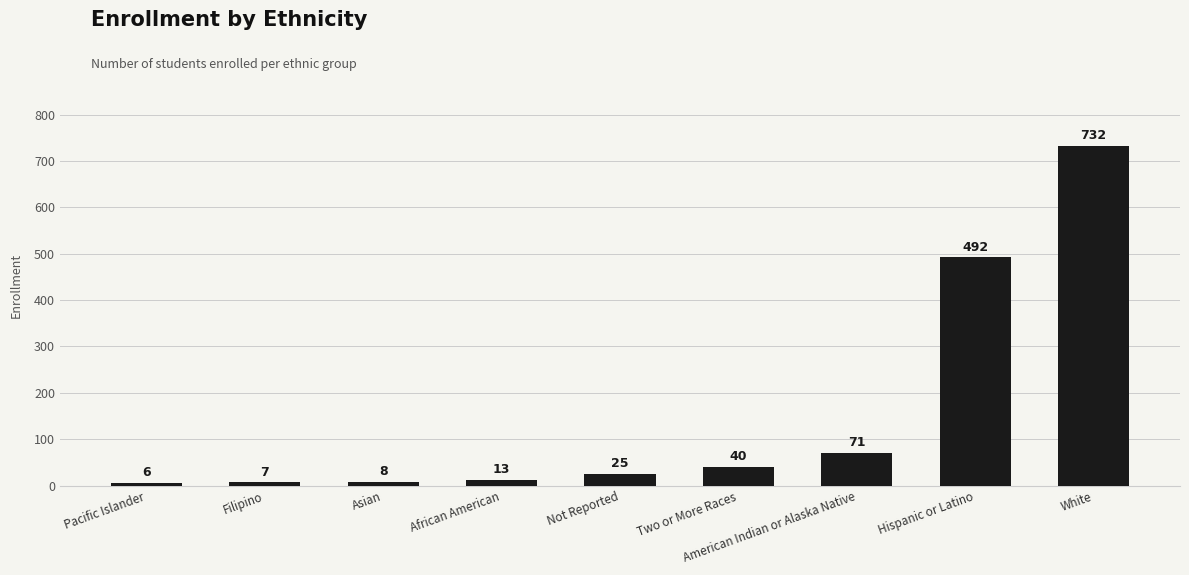

Is it true that the value at White is 250?

False